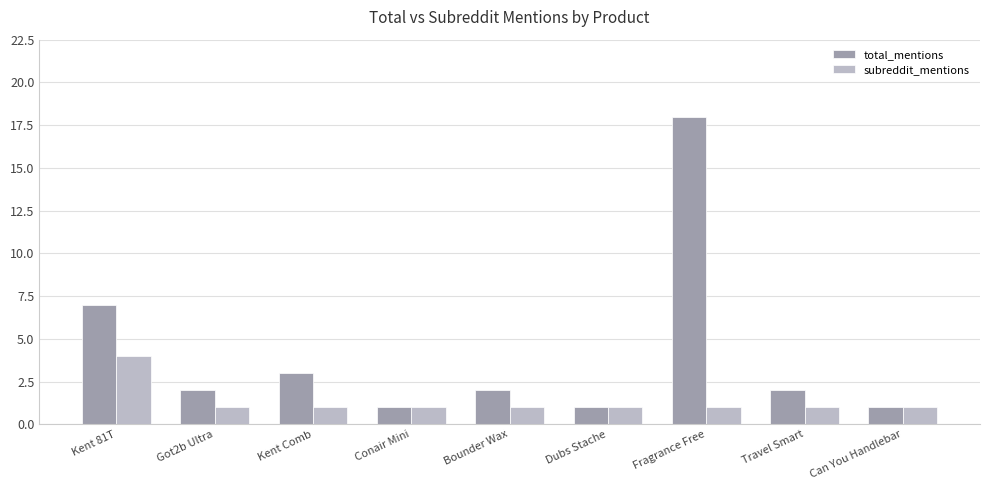

What are all the series names shown in the legend?

total_mentions, subreddit_mentions